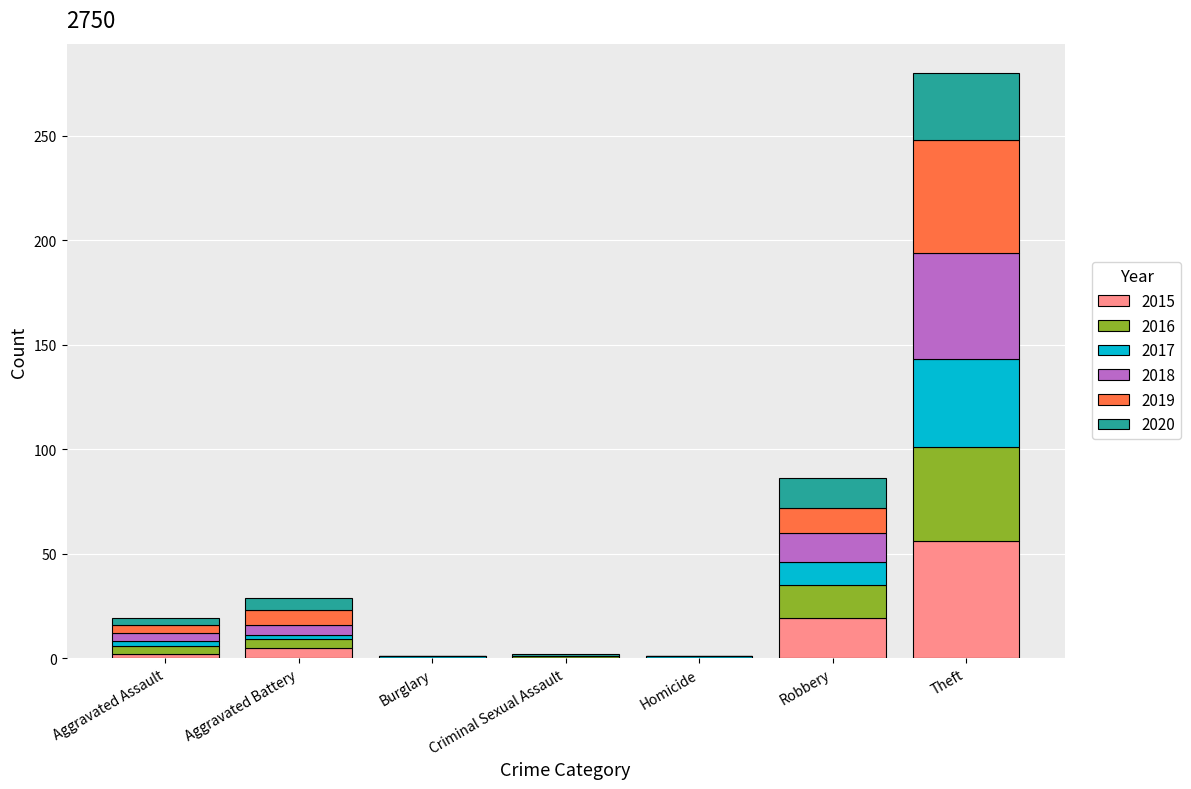

How many distinct data groups are displayed?

6